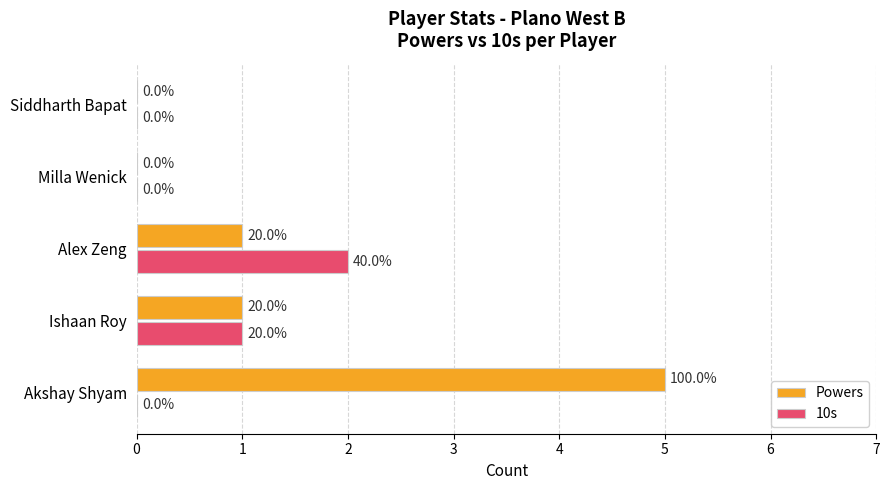

Is it true that Powers equals 2 at Alex Zeng?

False